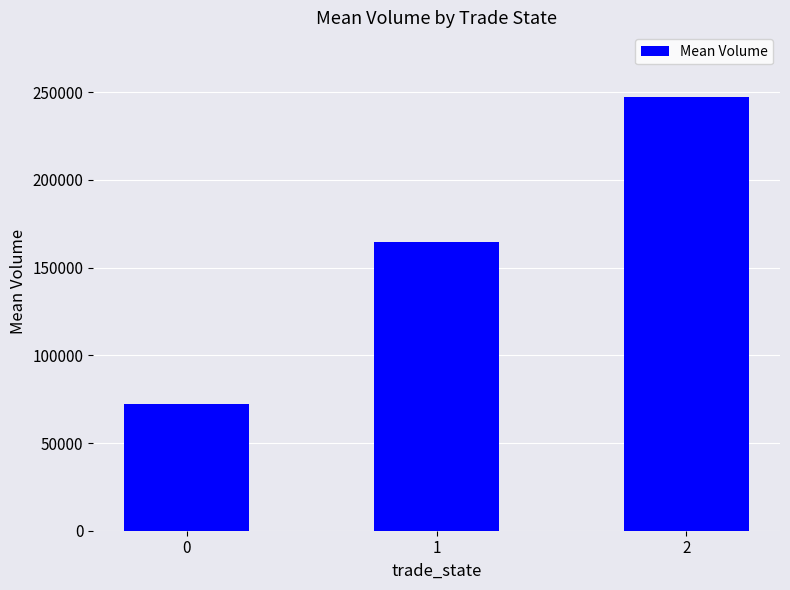

Approximately how many times larger is the value at 0 compared to 2?

0.3